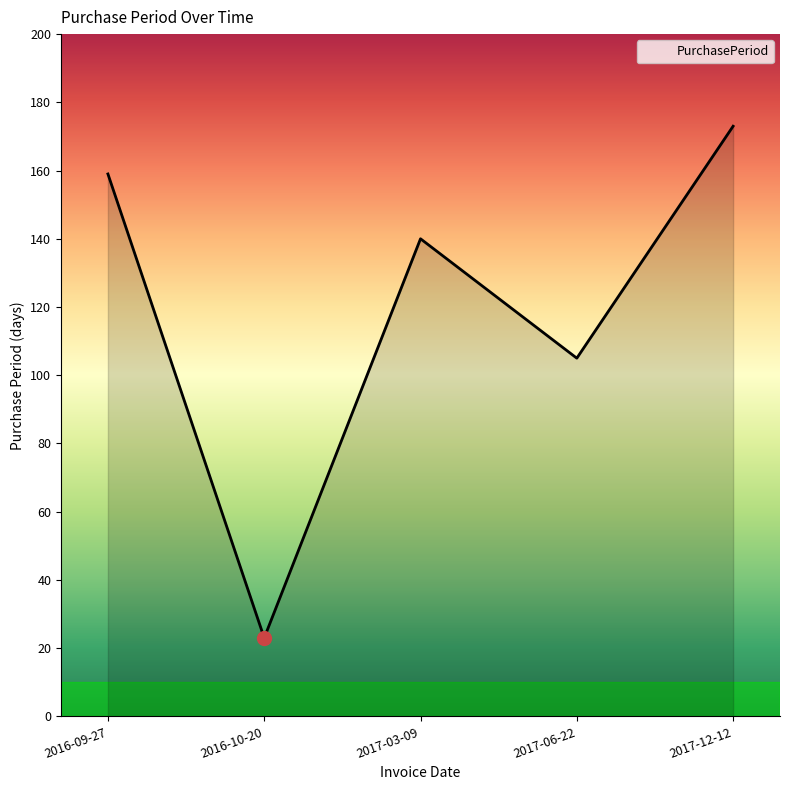

Which label corresponds to the smallest value in the chart?

2016-10-20